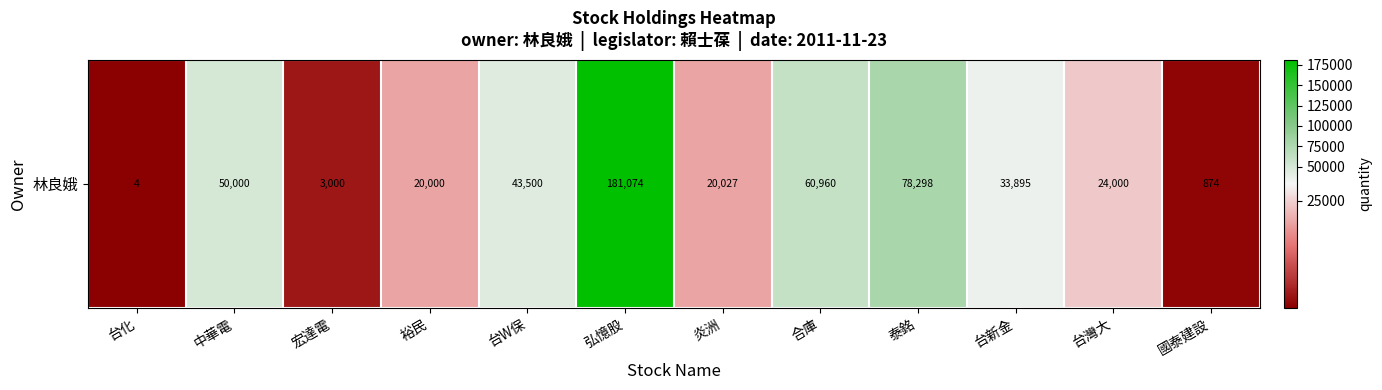

At which label does the data first exceed 33895?

中華電